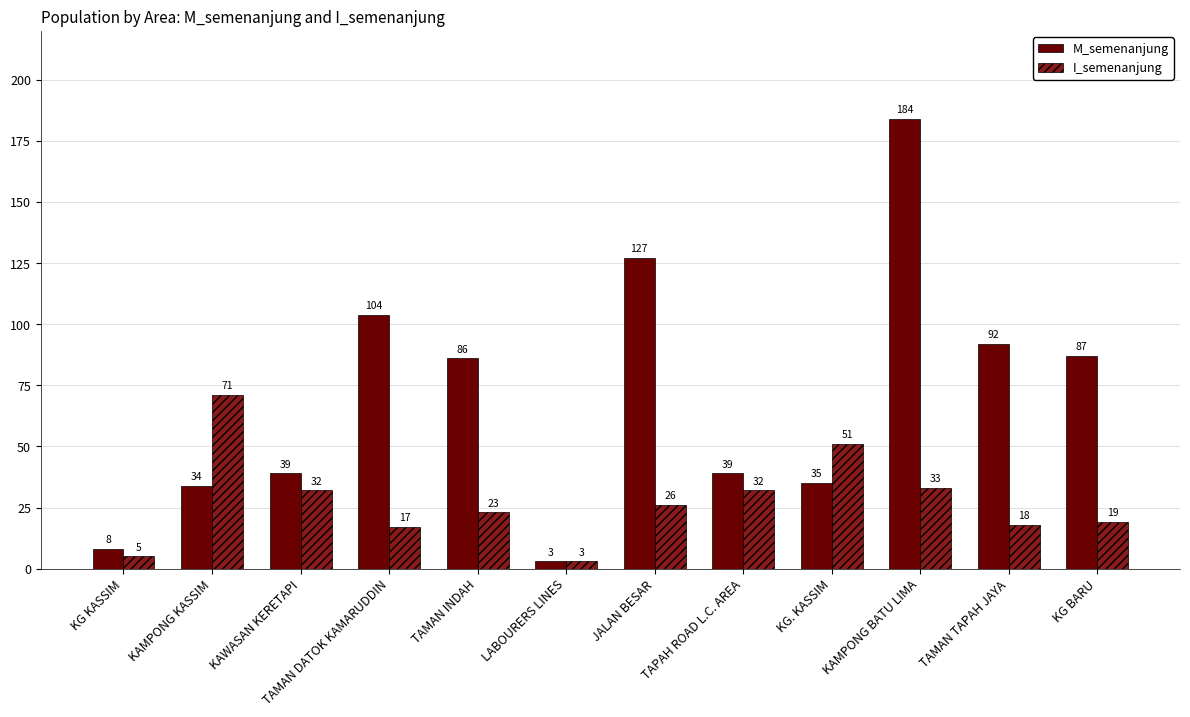

How many categories are shown in the chart?

12